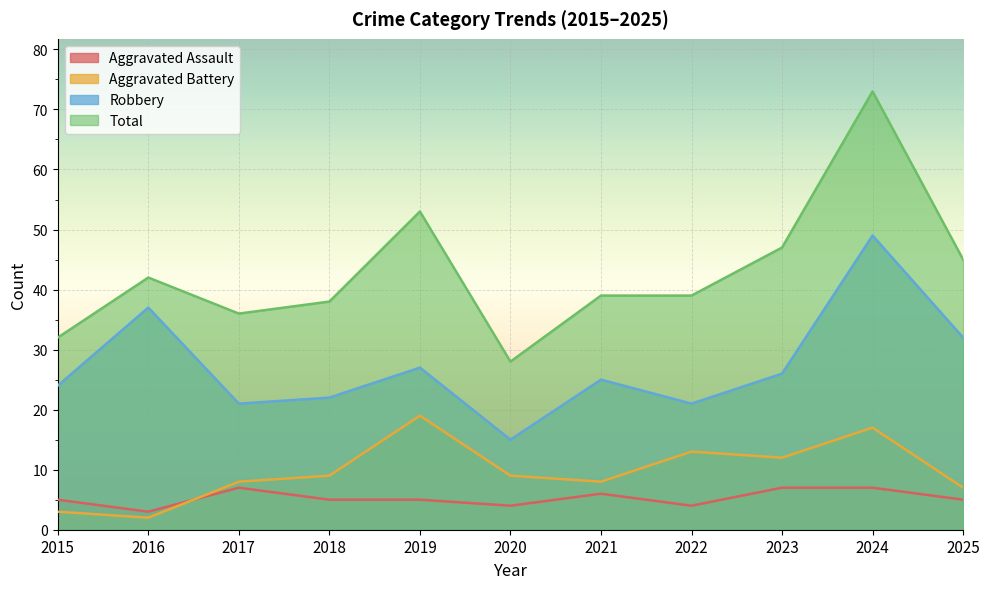

True or false: Total and Aggravated Battery intersect in this chart.

False